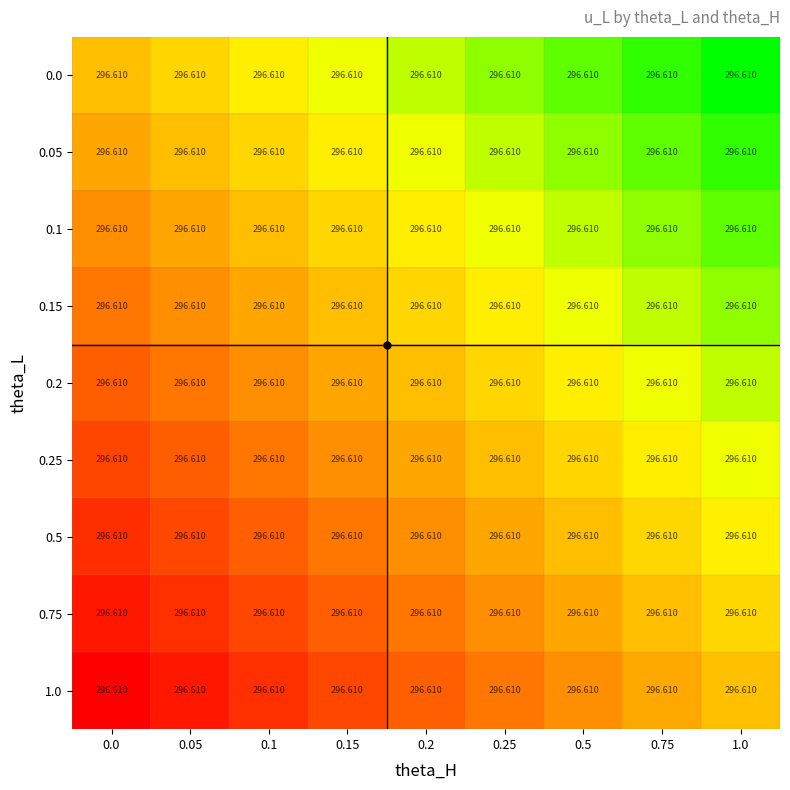

Is the value of 0.5 at 0.1 greater than the value of 1.0 at 0.75?

No